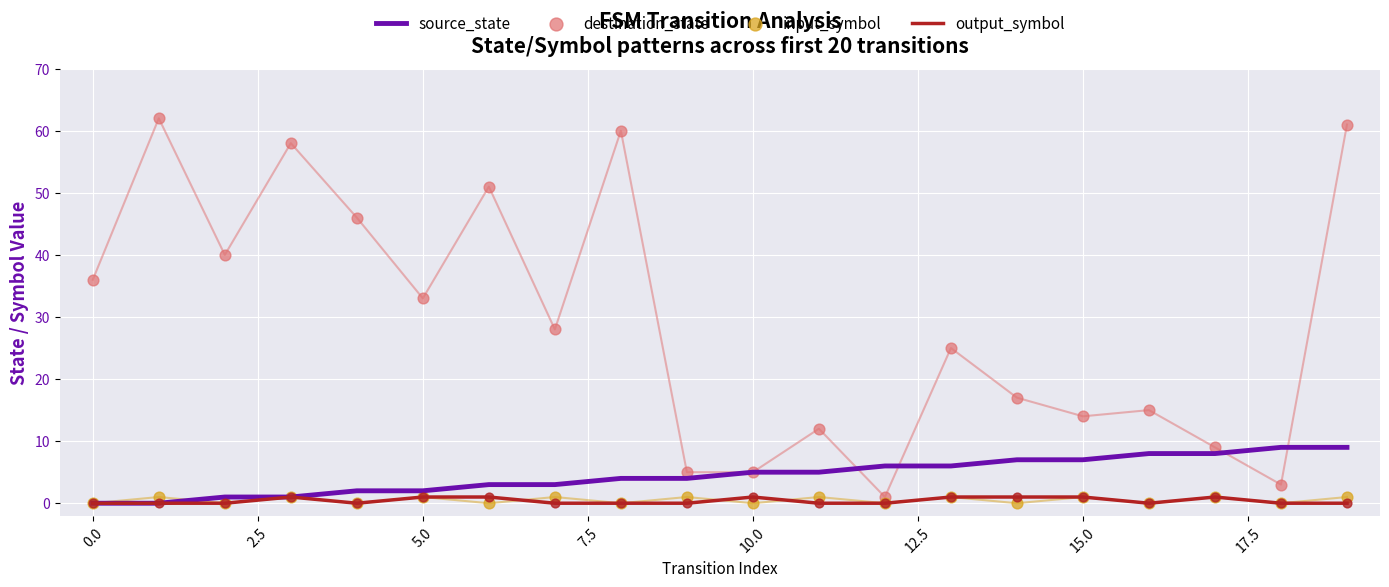

At which category is the sum across all series the highest?

19